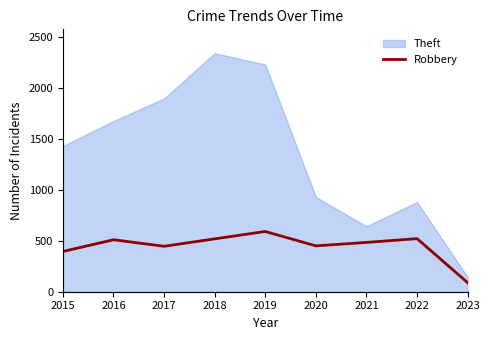

What is the difference between the values at 2017 and 2018?

73